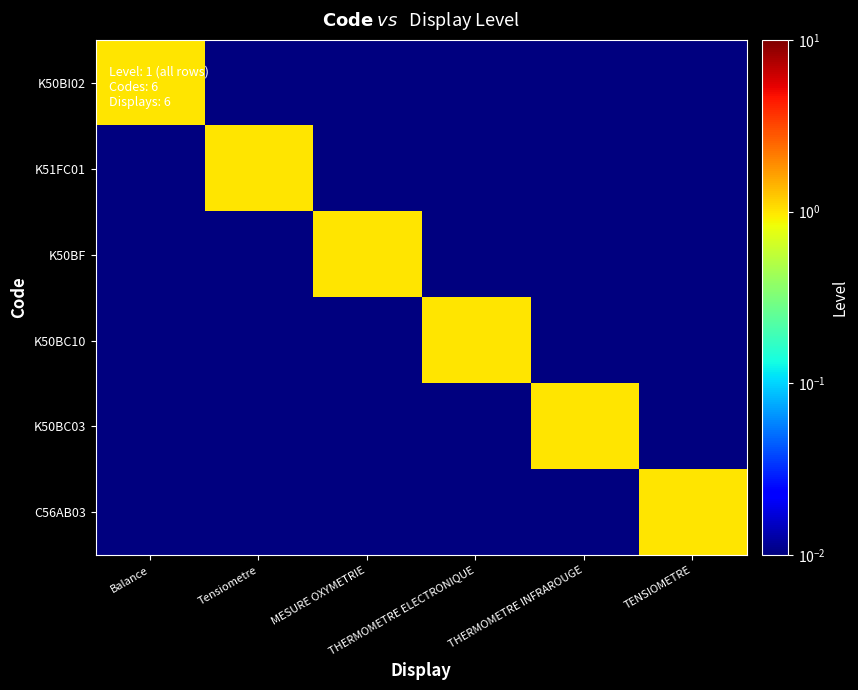

Rank the series at MESURE OXYMETRIE from highest to lowest value.

K50BF, K50BI02, K51FC01, K50BC10, K50BC03, C56AB03